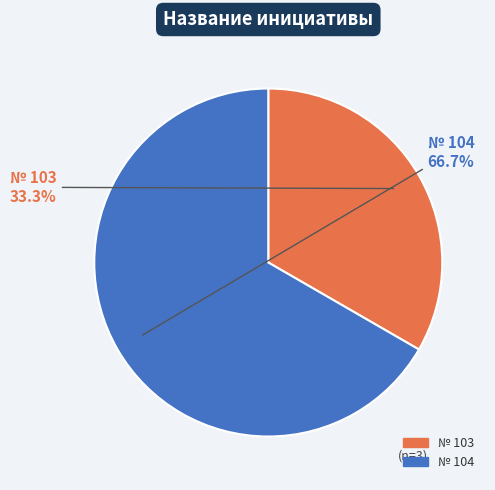

Is there a majority slice in this chart?

Yes